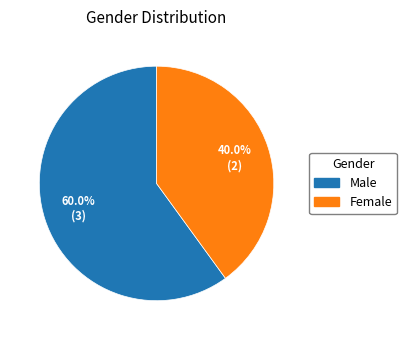

What portion of the pie excludes Male?

40.0%